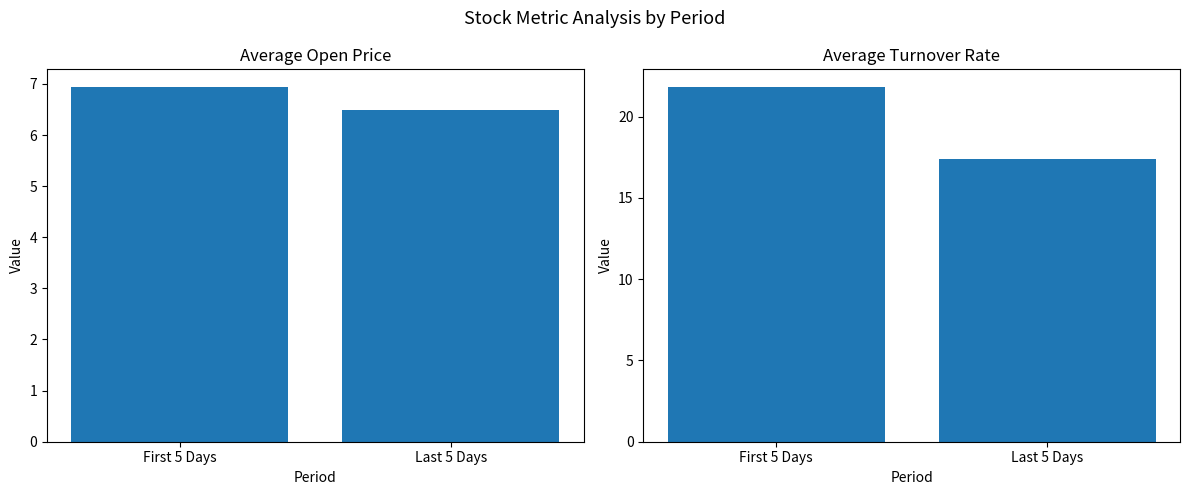

The value of Turnover rate at First 5 Days is 21.8. True or false?

True